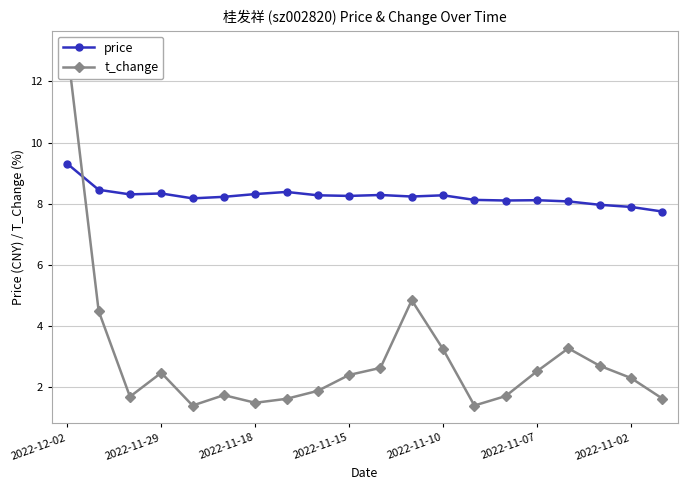

What is the label of the 20th point from the right?

2022-12-02